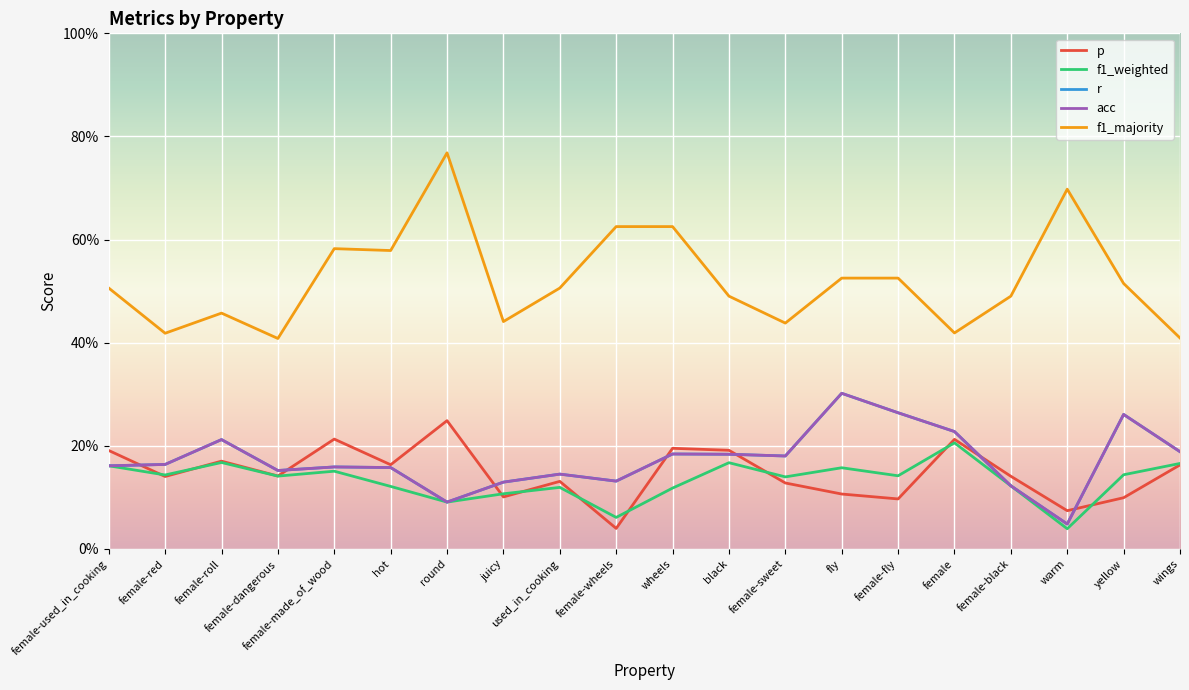

What is the difference between the highest and lowest values at female-made_of_wood?

0.4